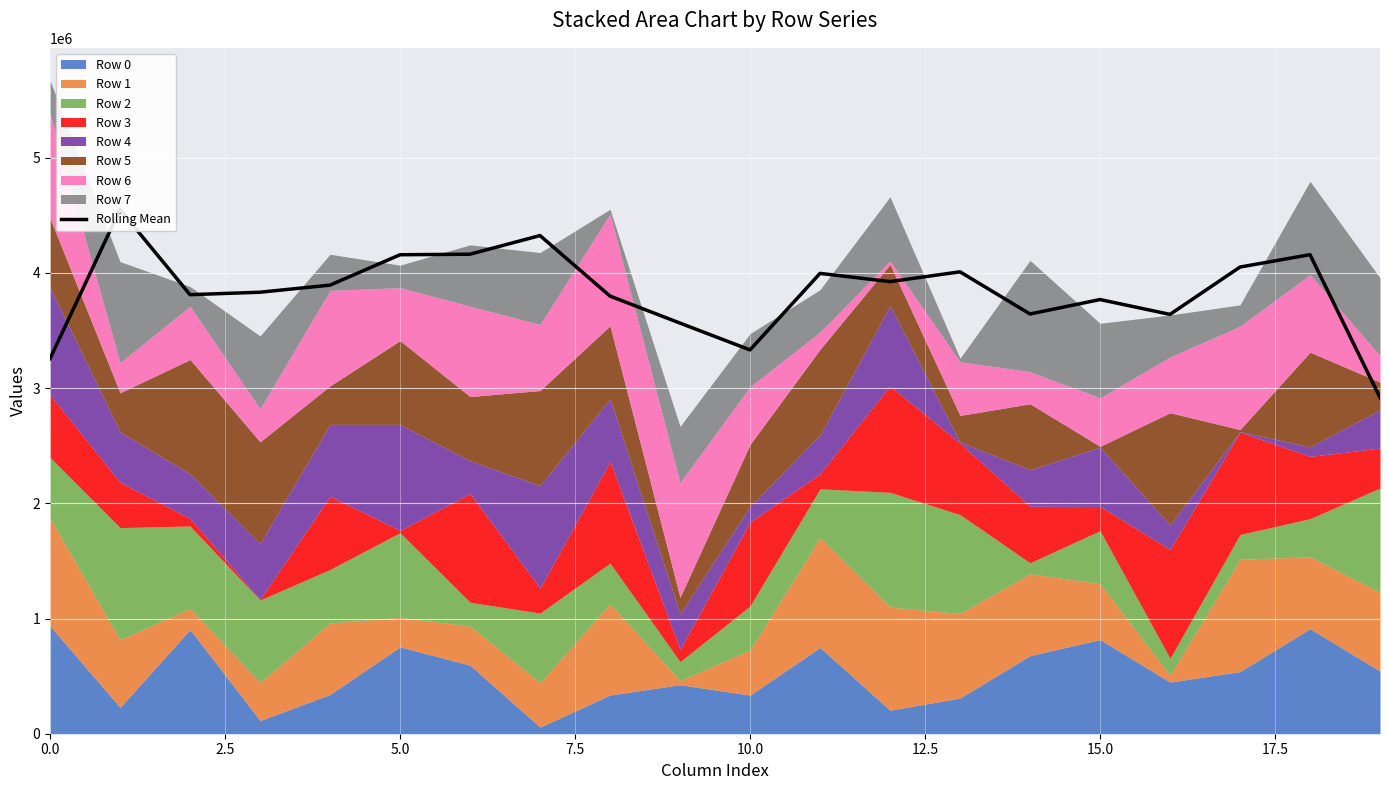

The value at 5.0 is 7464421.7. True or false?

False